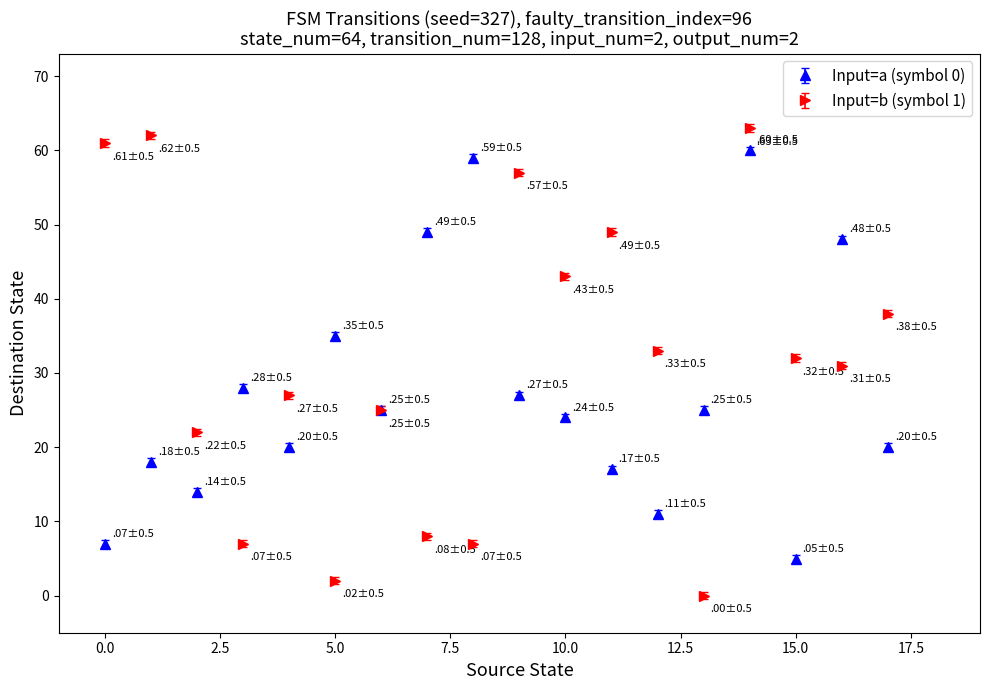

Which series has the largest range (max minus min)?

Input=b (symbol 1)